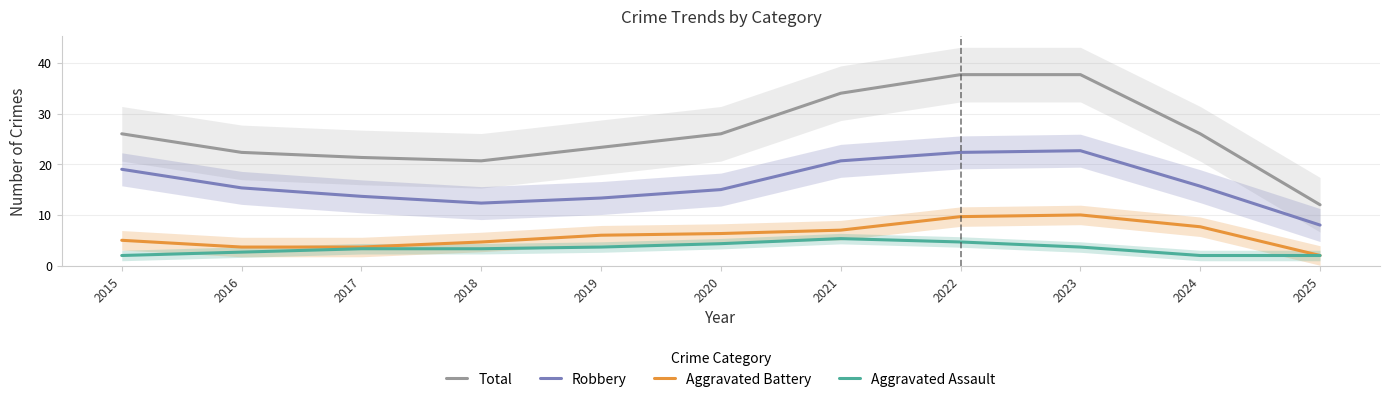

Which series has the largest total across all categories?

Total